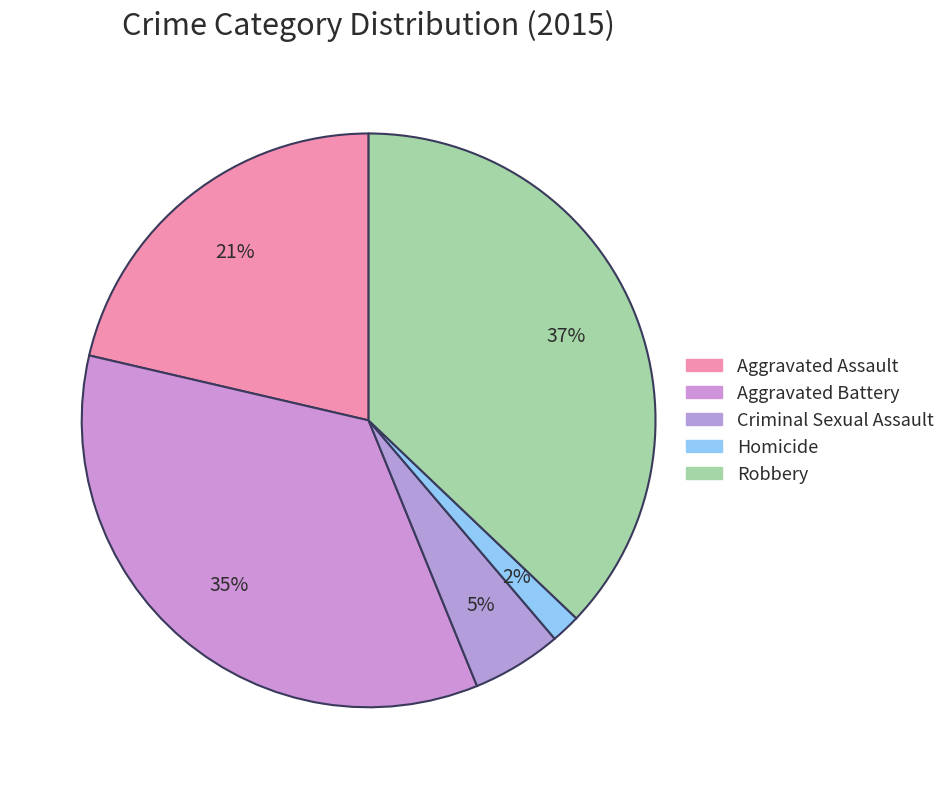

To the nearest percent, what portion does Robbery represent?

37%